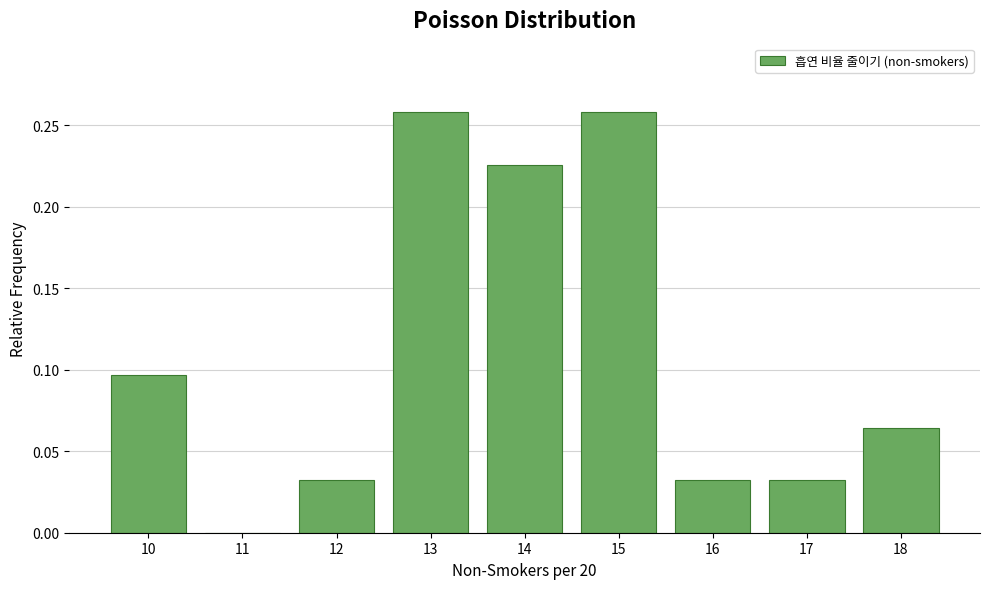

Reading left to right, list every bar in this chart as the range it spans on the x-axis followed by its height. The values are not printed on the chart, so give them approximately, as read against the axis.

9.5 to 10.5: 0.095
10.5 to 11.5: 0
11.5 to 12.5: 0.030
12.5 to 13.5: 0.260
13.5 to 14.5: 0.225
14.5 to 15.5: 0.260
15.5 to 16.5: 0.030
16.5 to 17.5: 0.030
17.5 to 18.5: 0.065